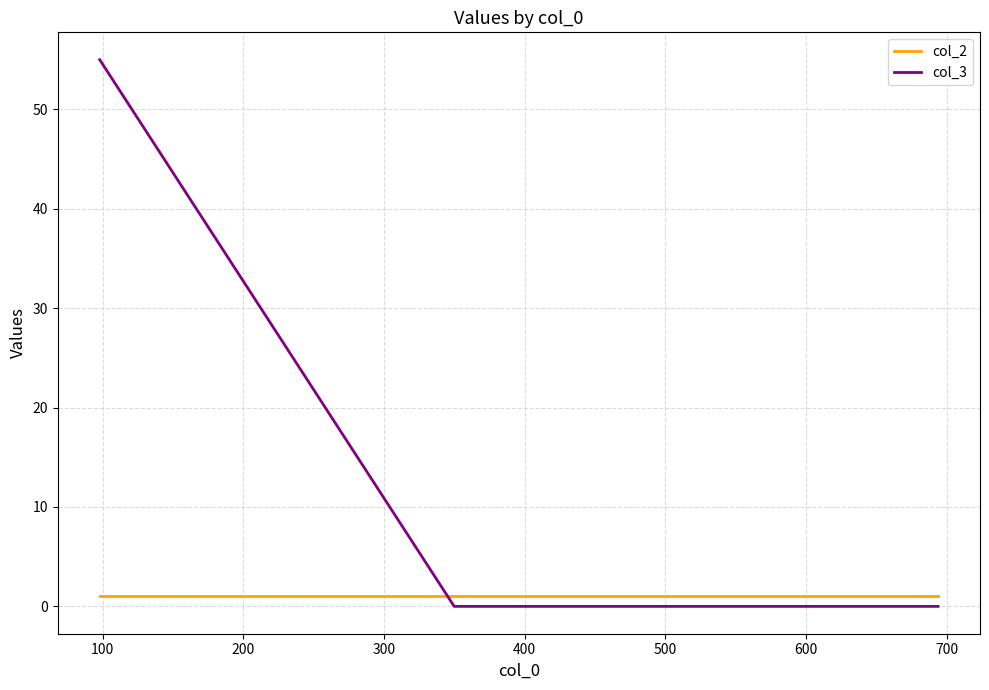

What are all the series names shown in the legend?

col_2, col_3